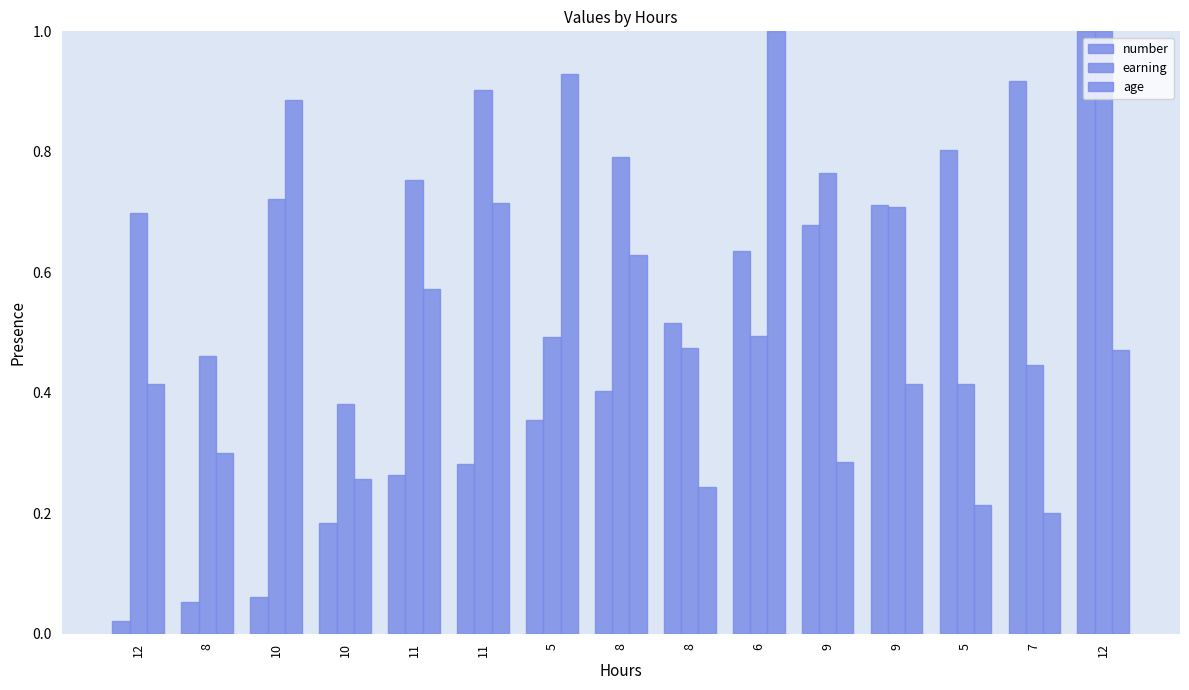

Which series has the largest total across all categories?

earning